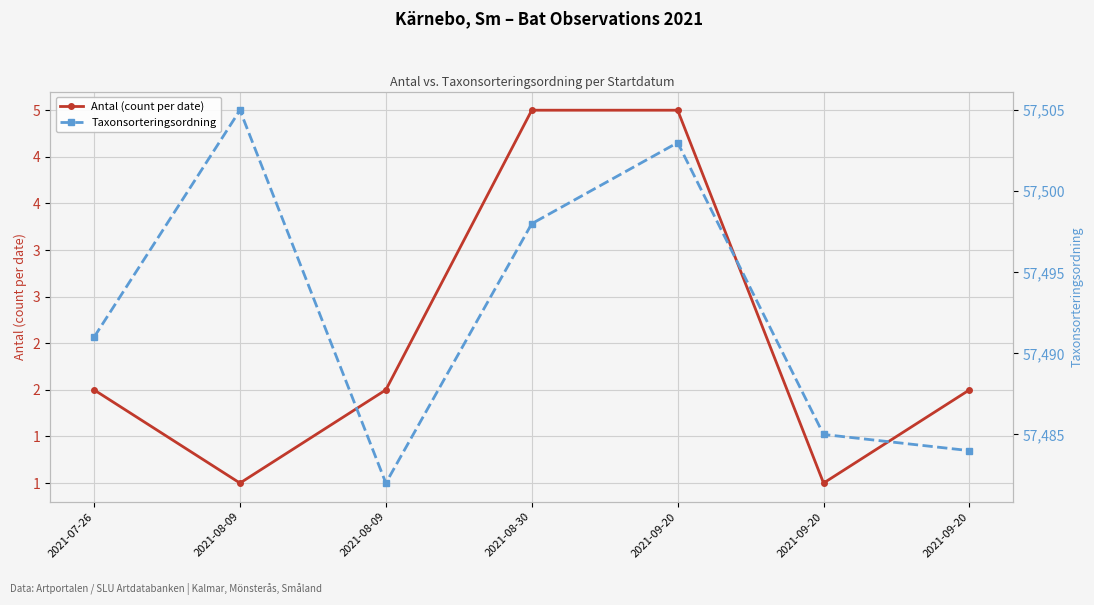

What value does the Taxonsorteringsordning series have at 2021-08-30?

57498